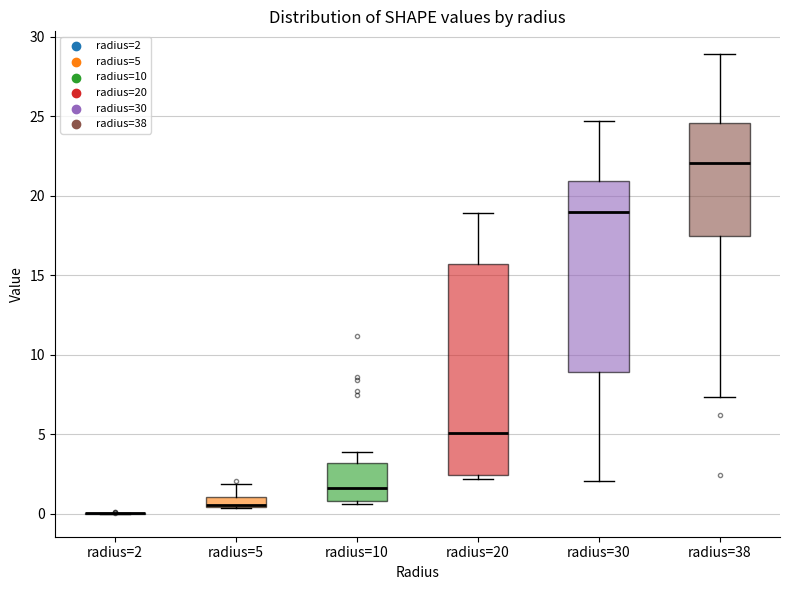

Which box is the tallest, from its lower edge to its upper edge?

radius=20